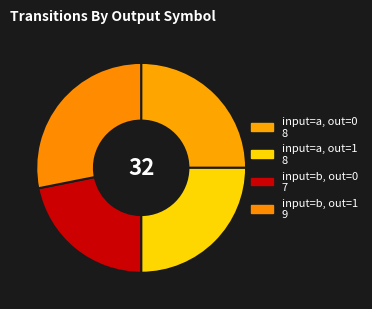

Count the number of slices in the pie.

4